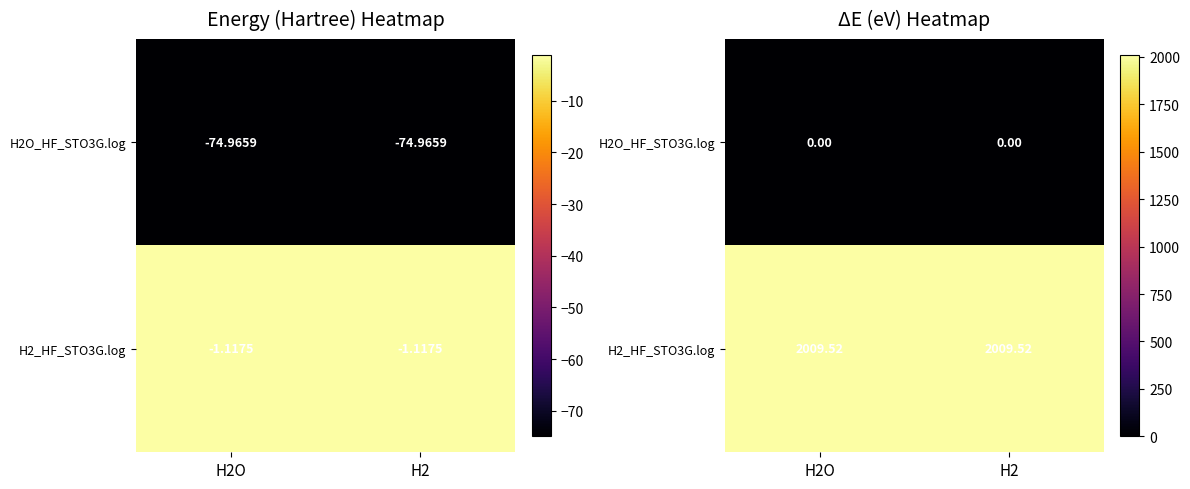

Is the value of H2O_HF_STO3G.log at H2O greater than the value of H2_HF_STO3G.log at H2?

No